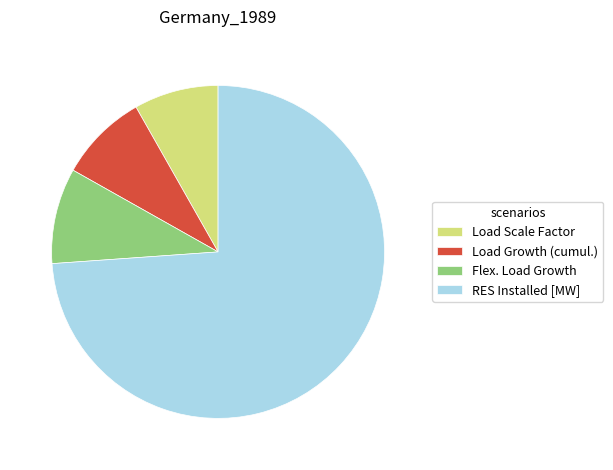

What is the ratio of the value at Flex. Load Growth to the value at Load Scale Factor?

1.1